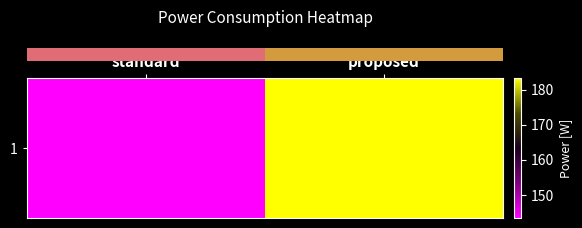

Count the number of values greater than 183.

1